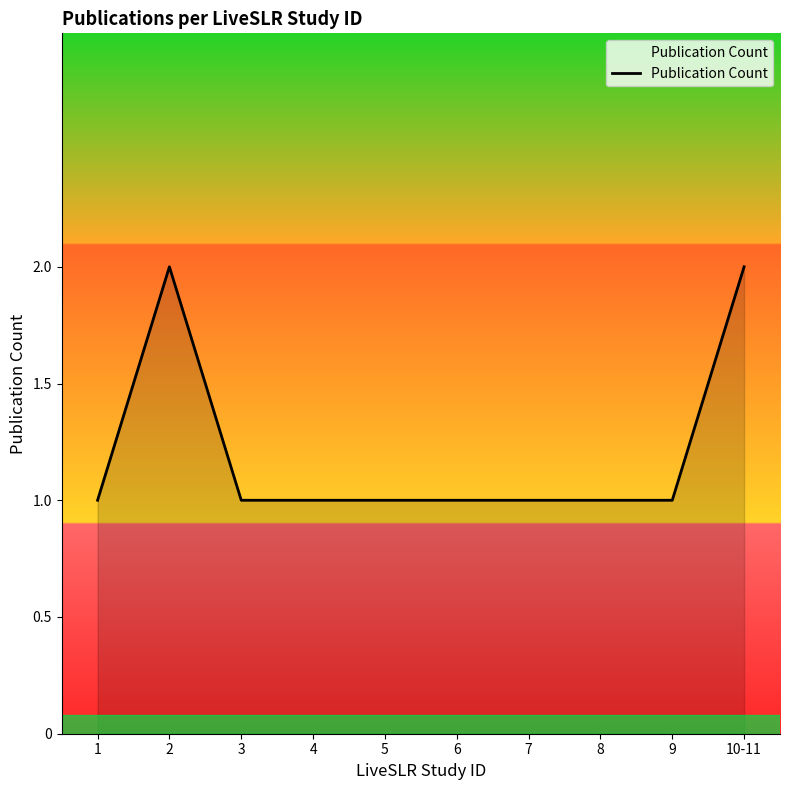

Which has a higher value, 1 or 10-11?

10-11